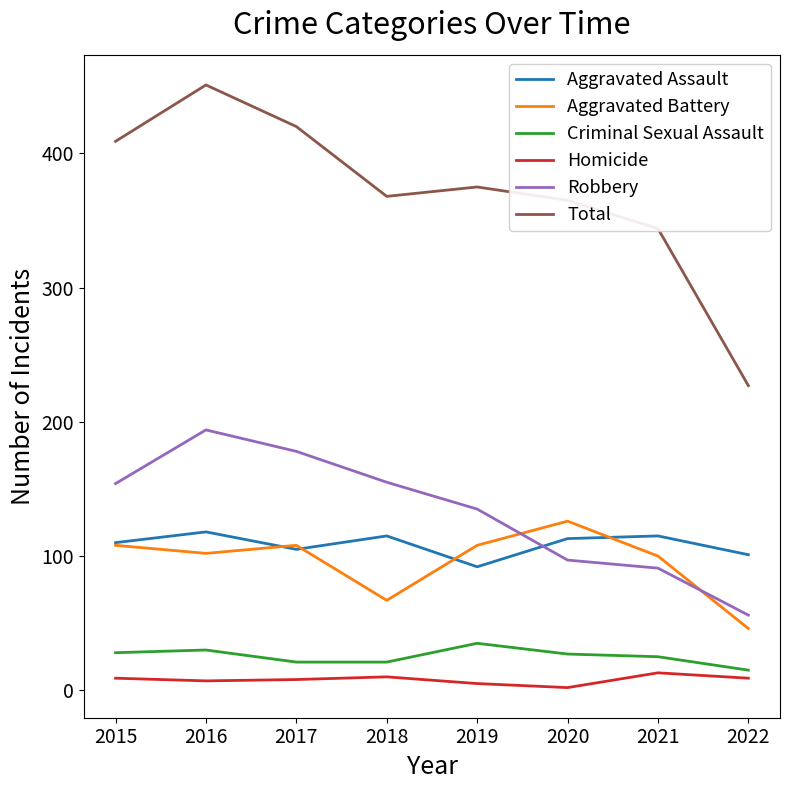

Is it true that Total equals 493 at 2020?

False